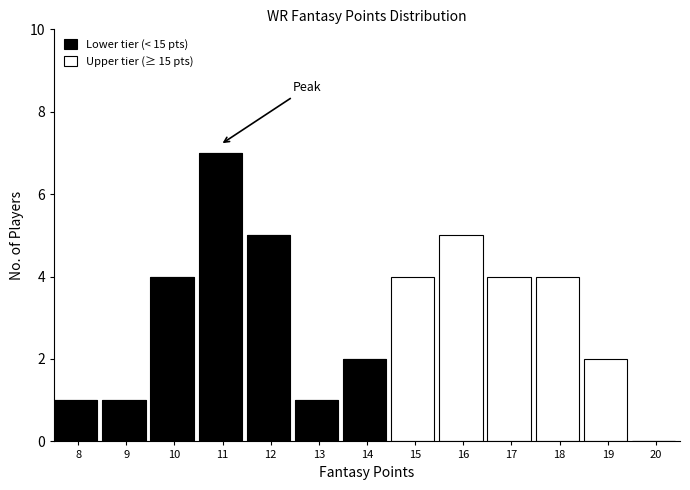

Is it true that Lower tier (< 15 pts) equals -5 at 18?

False